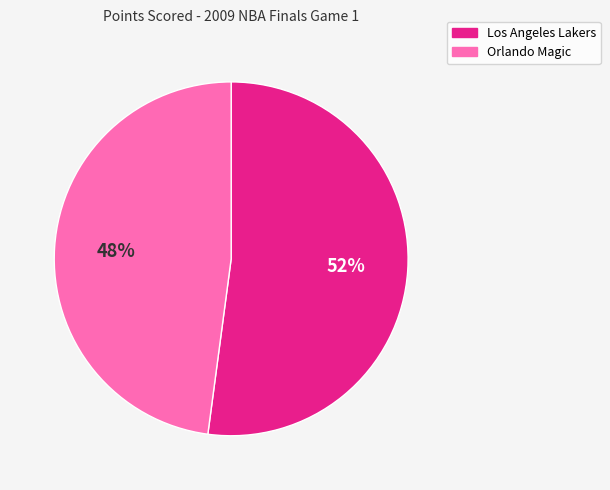

Combined, do Orlando Magic and Los Angeles Lakers account for over 50%?

Yes